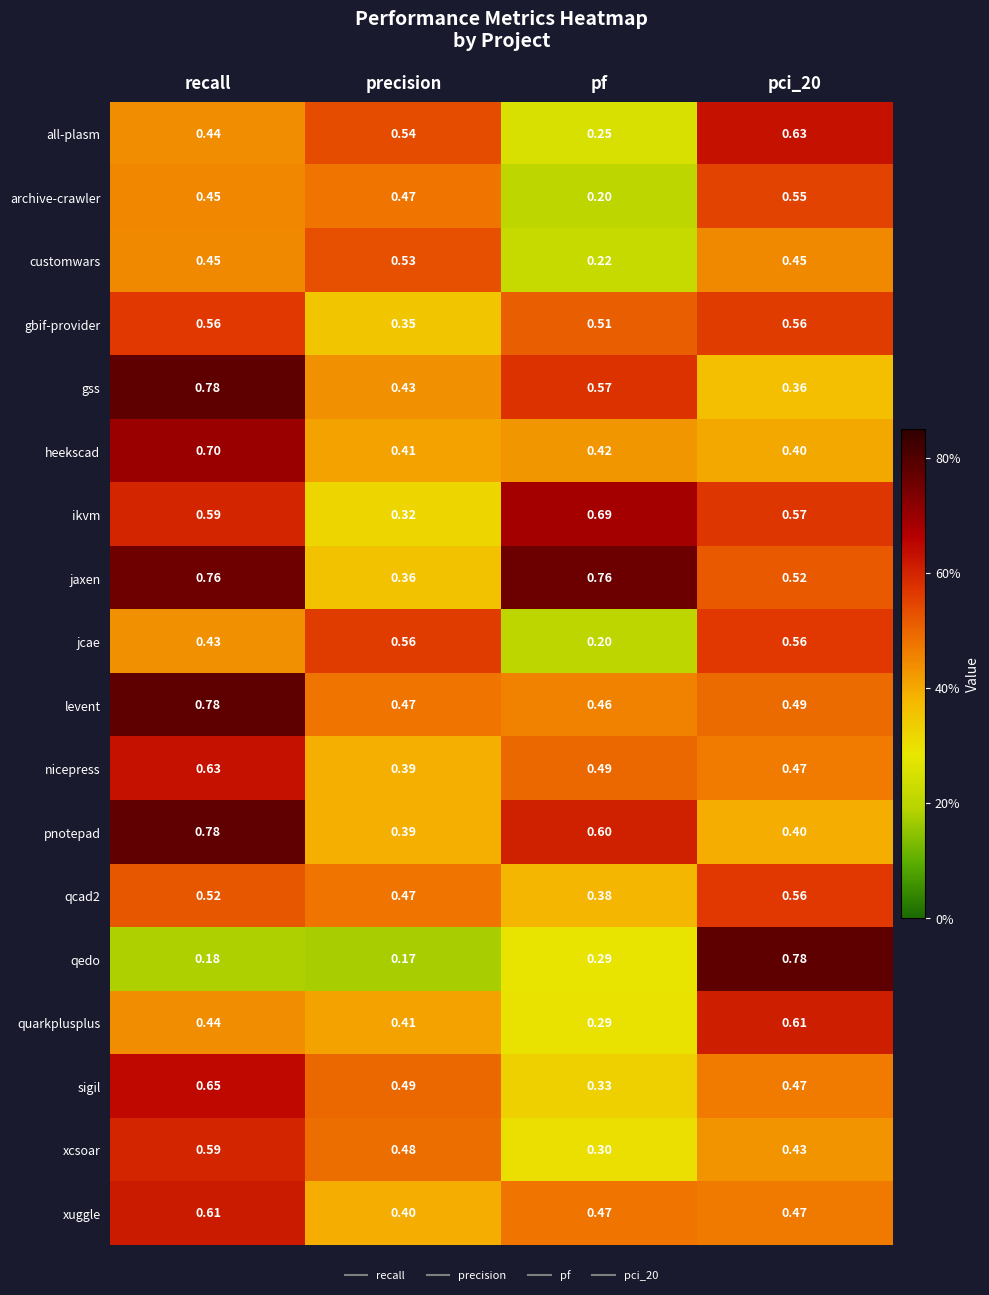

At which category is the sum across all series the highest?

recall